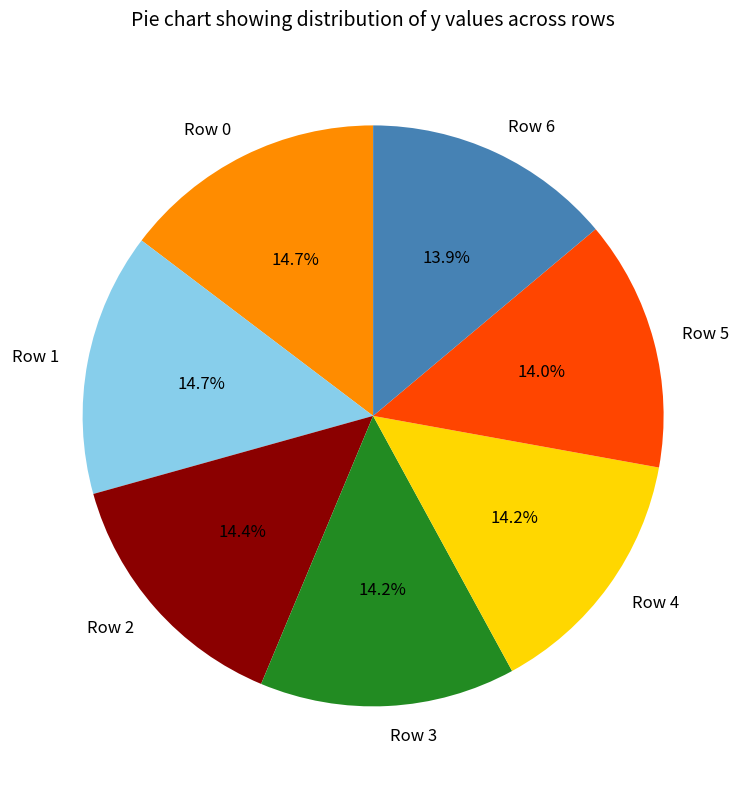

Combined, do Row 3 and Row 2 account for over 50%?

No